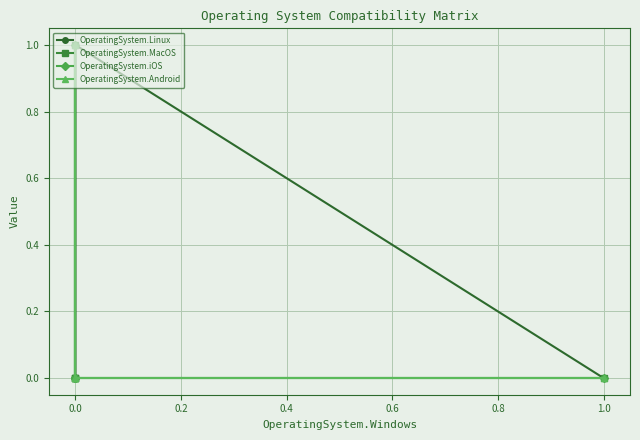

Reading right to left, transcribe all the data shown in this chart.

OperatingSystem.Linux: 0	0	0	1	0
OperatingSystem.MacOS: 0	0	1	0	0
OperatingSystem.iOS: 0	1	0	0	0
OperatingSystem.Android: 1	0	0	0	0